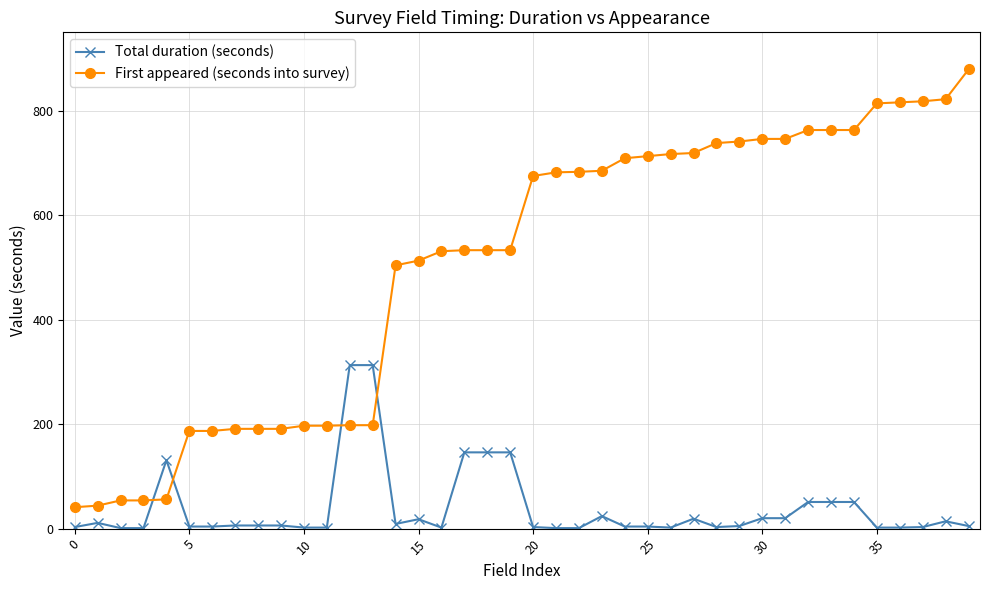

Which series has the widest spread of values?

First appeared (seconds into survey)